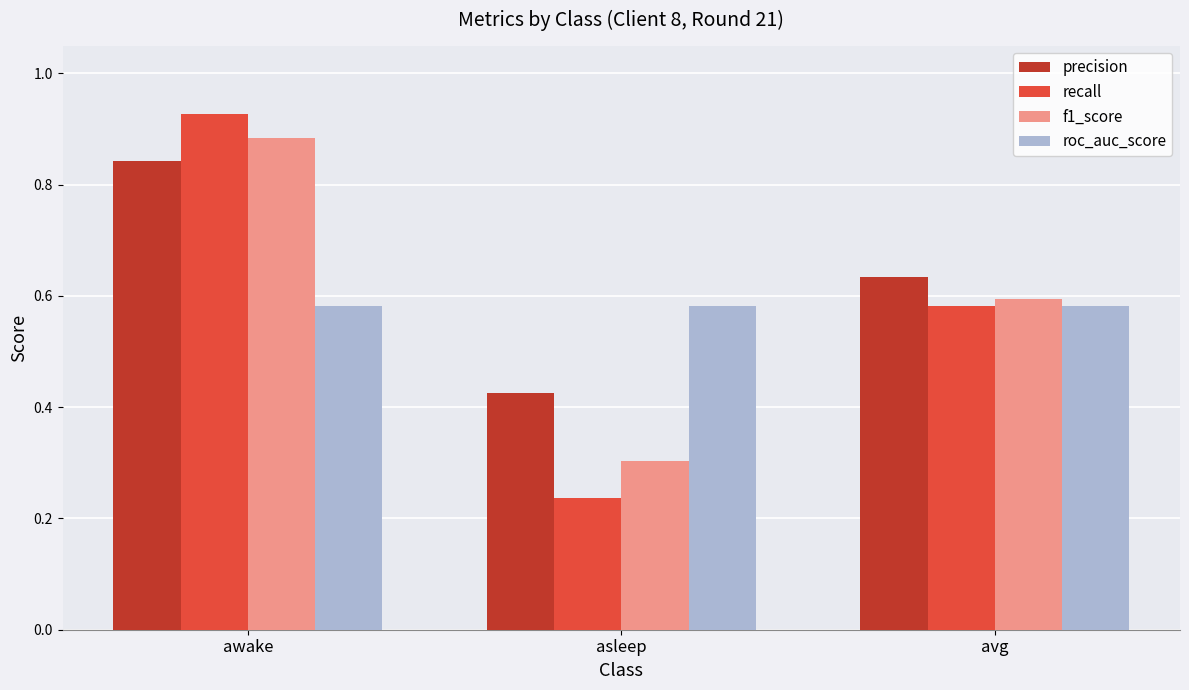

Count the precision values in the range 0 to 1.

3